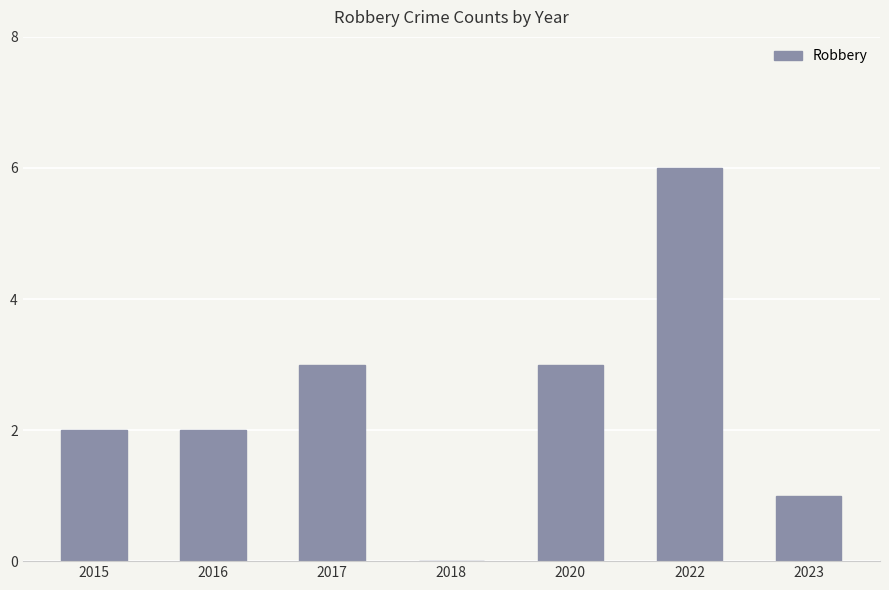

What is the change in value from 2016 to 2018?

-2